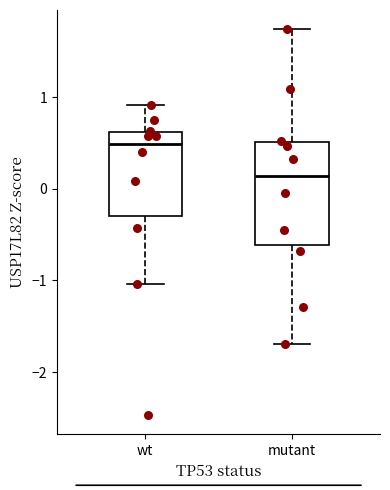

Where is the lower edge of the box for mutant on the y-axis? The values are not printed on the chart, so give them approximately, as read against the axis.

-0.6